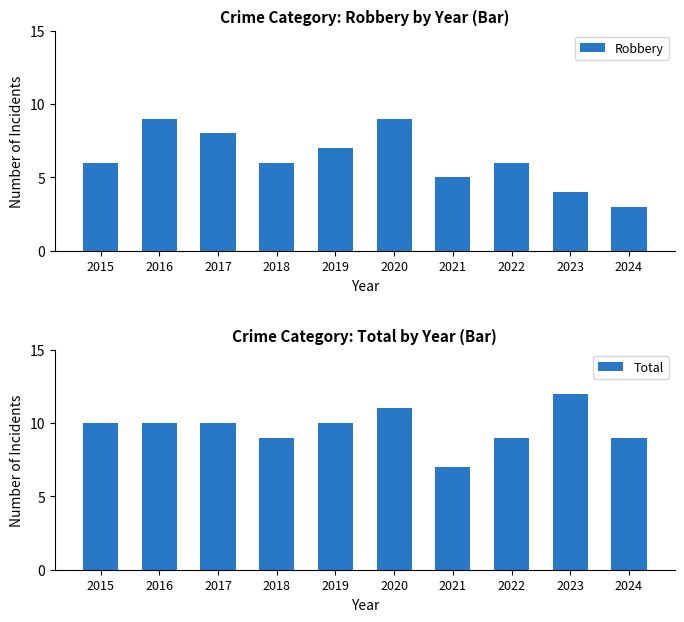

What is the lowest value of the Robbery series?

3